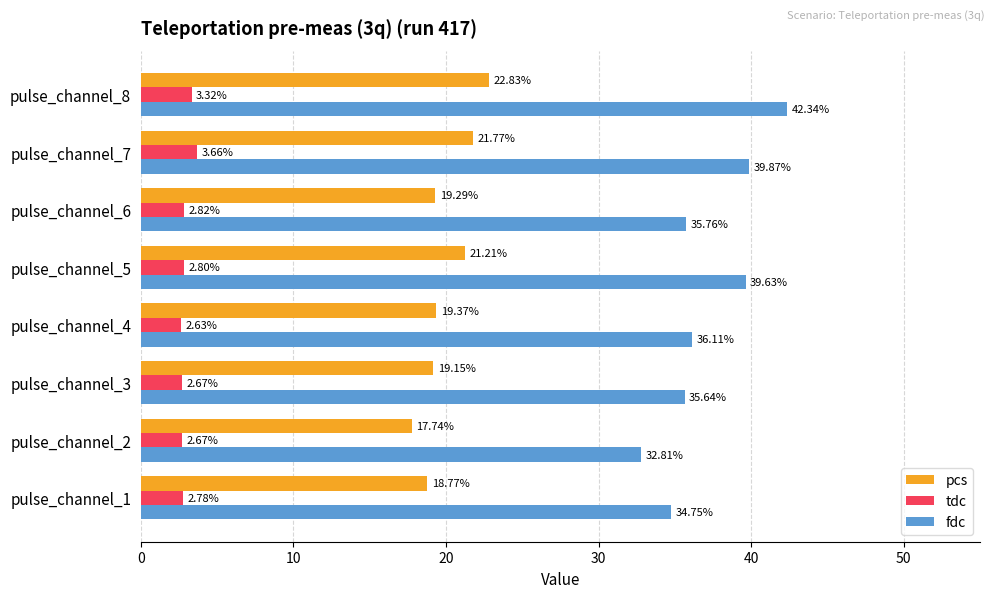

Count the number of categories in the chart.

8